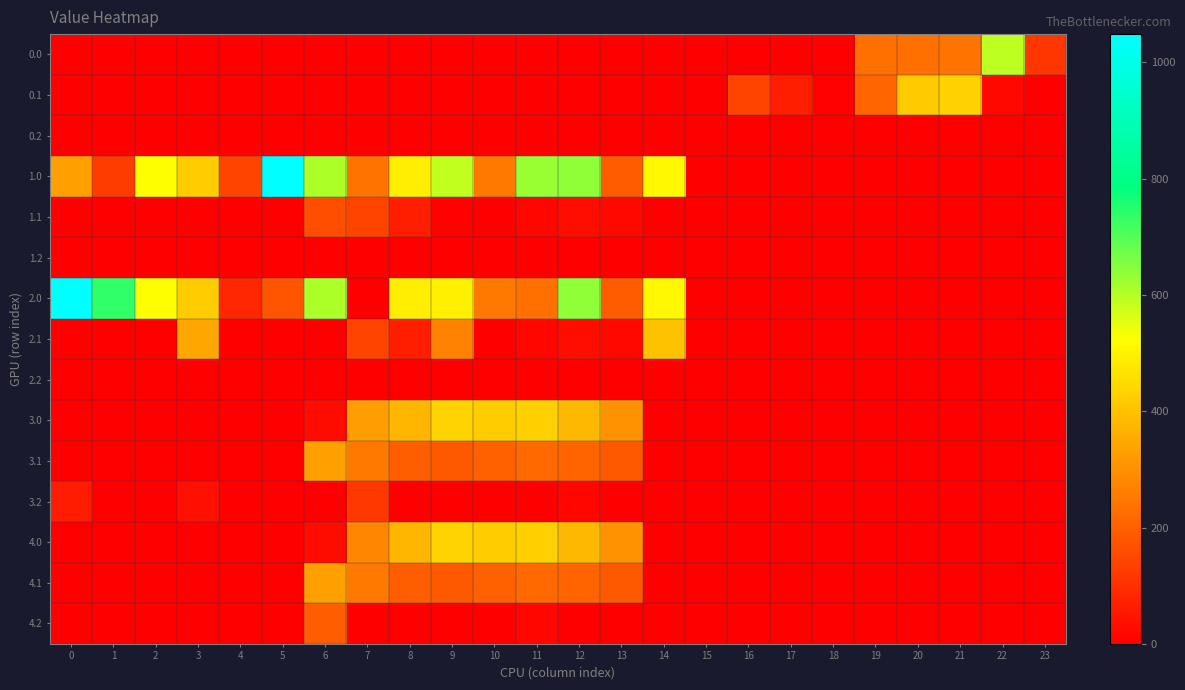

Which series has the largest total across all categories?

1.0